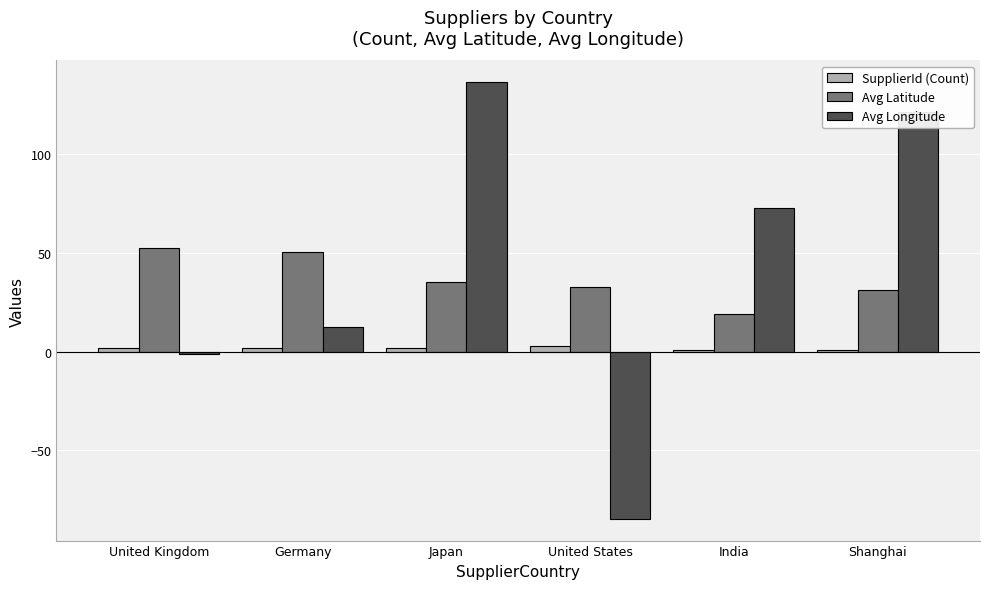

What is the minimum value shown in the chart?

-84.6